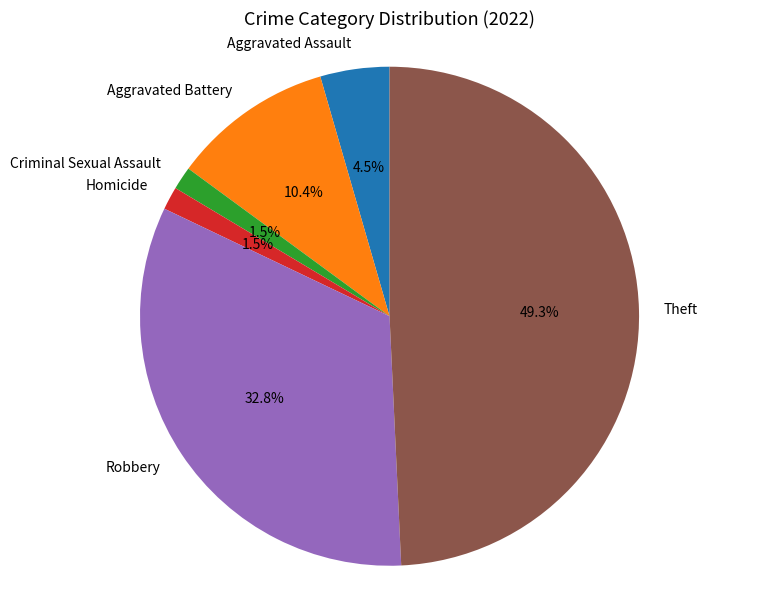

Which has a higher value, Criminal Sexual Assault or Aggravated Assault?

Aggravated Assault